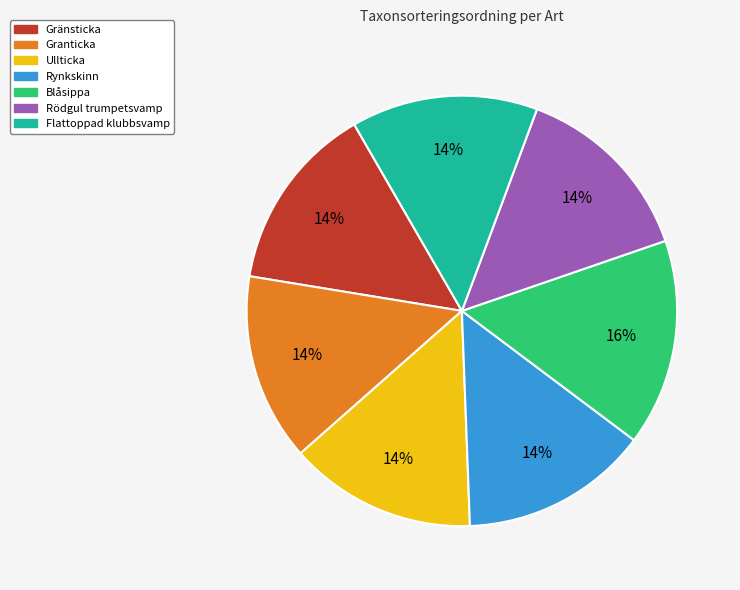

How many slices are in this pie chart?

7